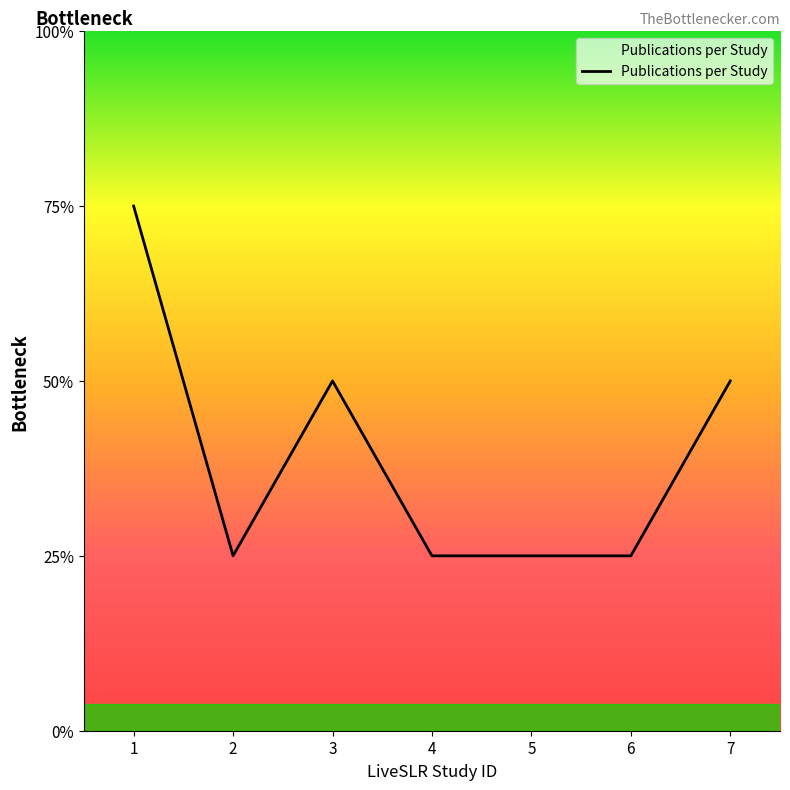

Does the chart have visible grid lines?

No